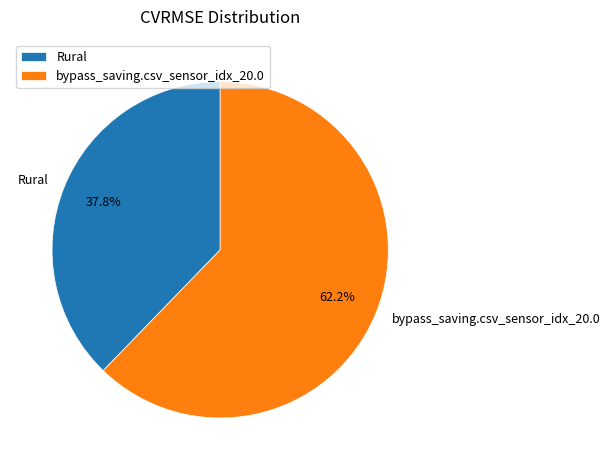

To the nearest percent, what is the average slice percentage?

50%